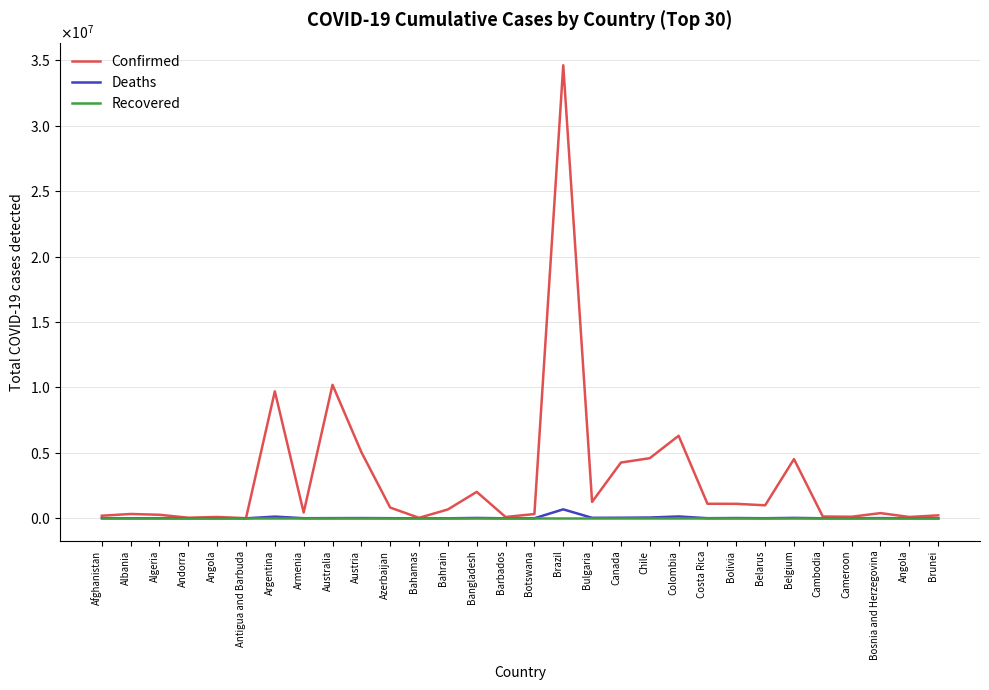

True or false: Confirmed has a value of 3478 at Antigua and Barbuda.

False